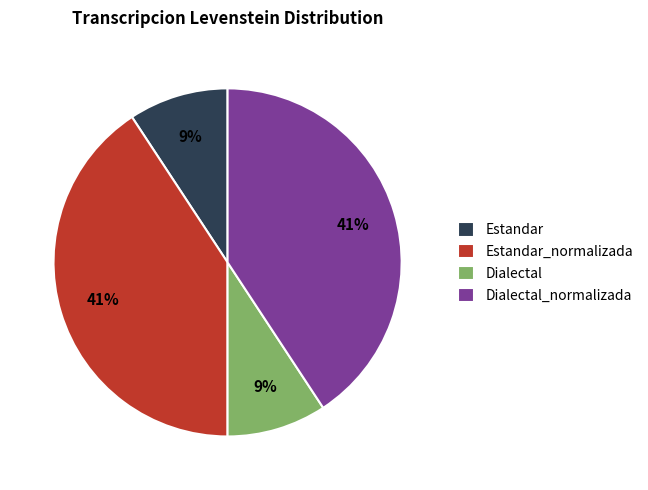

True or false: Estandar accounts for 9% of the total.

True